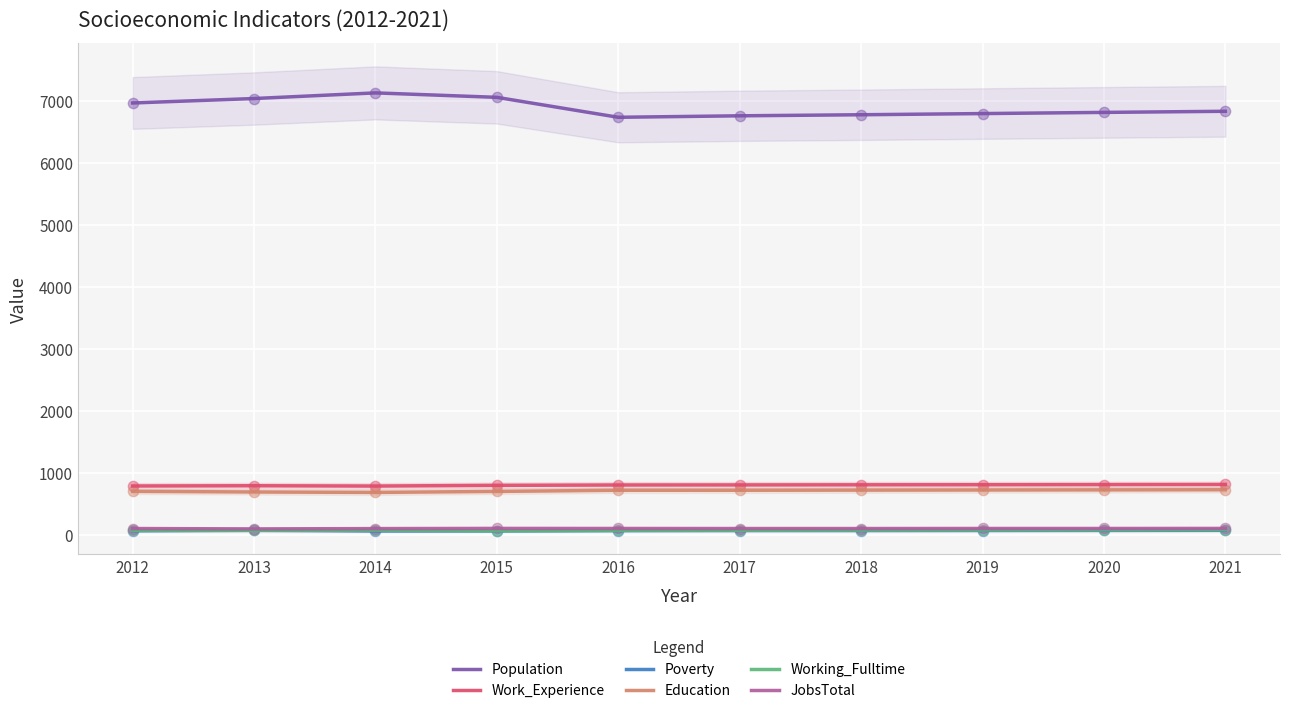

Which series reaches the maximum Y coordinate?

Population